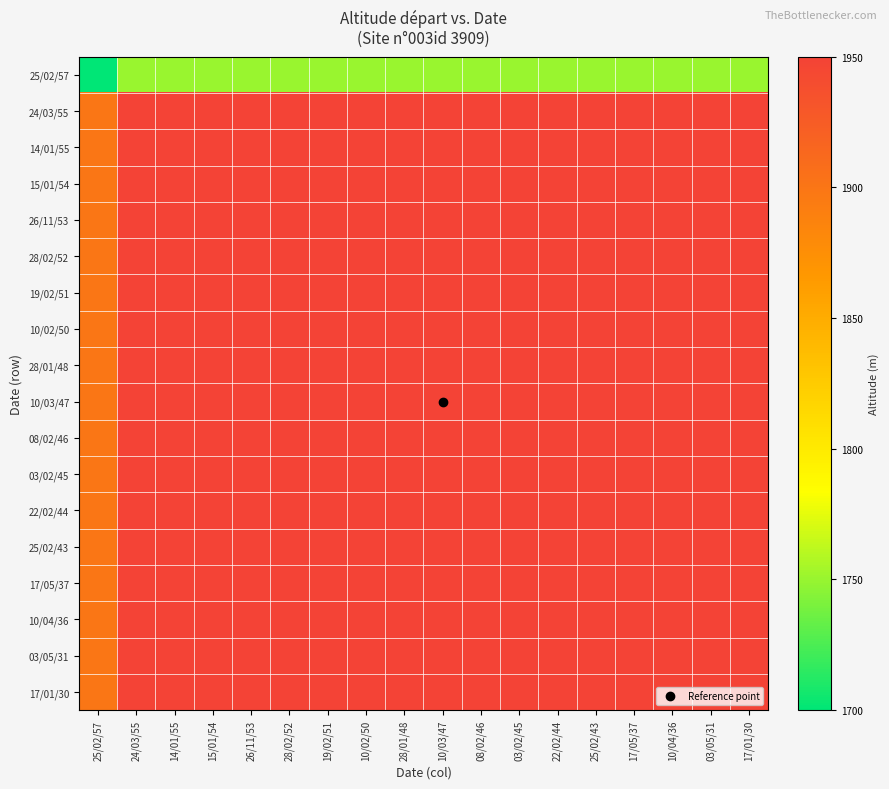

Count the number of data series in this chart.

18